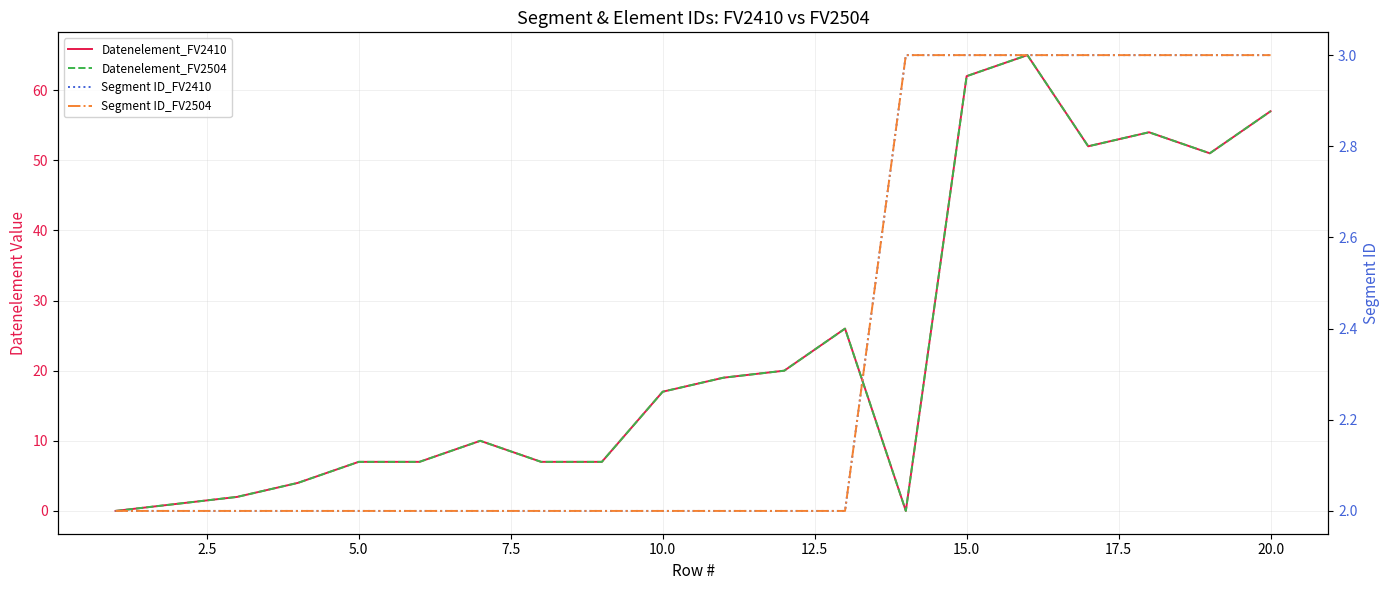

How many times do Segment ID_FV2410 and Datenelement_FV2504 cross each other?

2